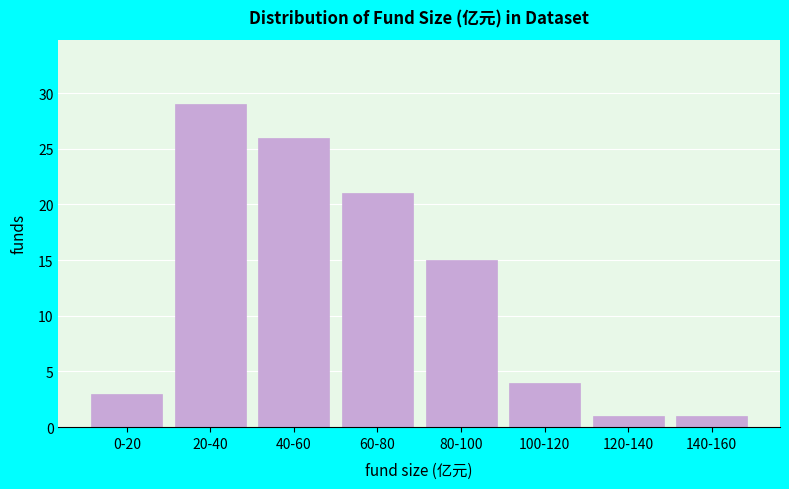

Reading right to left, extract all data points from this chart.

140-160=1	120-140=1	100-120=4	80-100=15	60-80=21	40-60=26	20-40=29	0-20=3